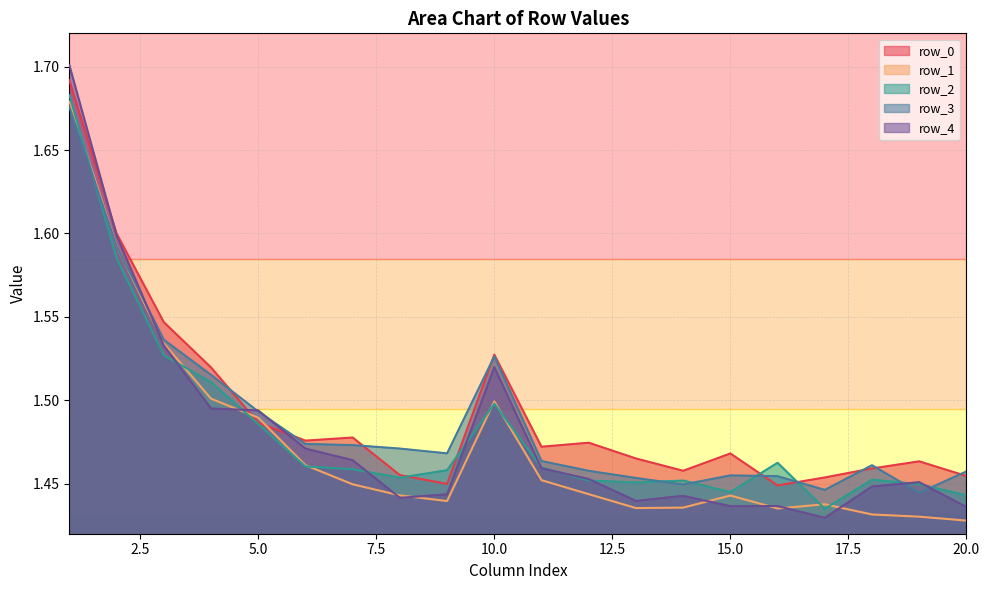

At which label does row_1 reach its minimum?

20